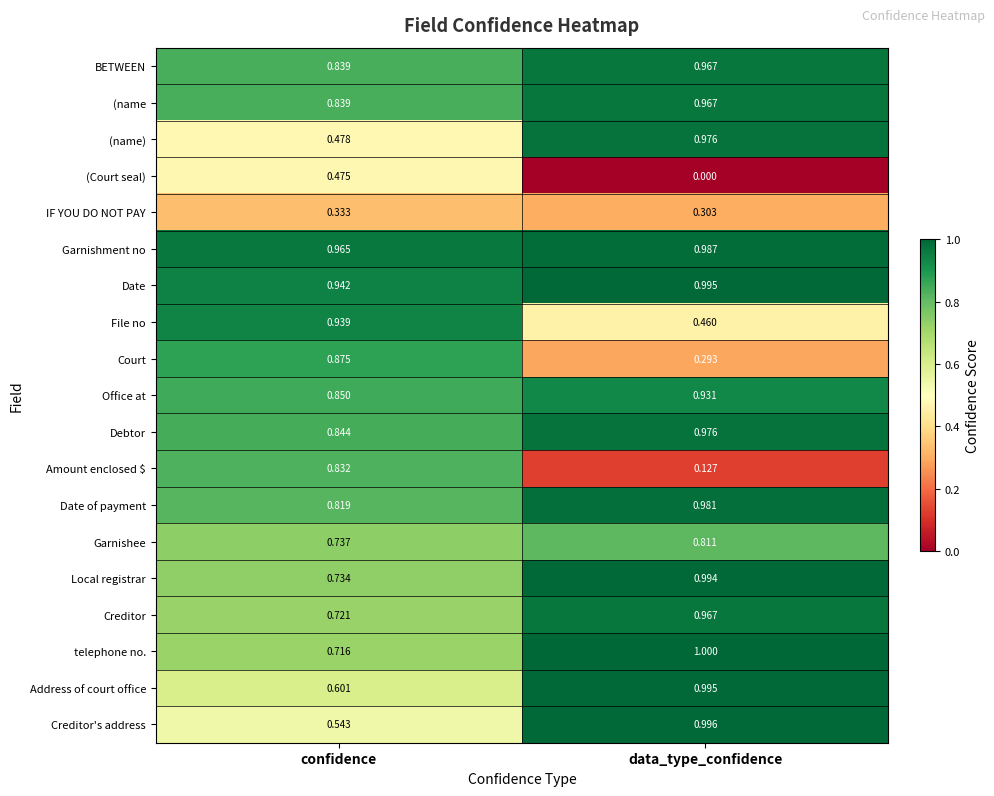

Which category has the highest value across all series?

data_type_confidence